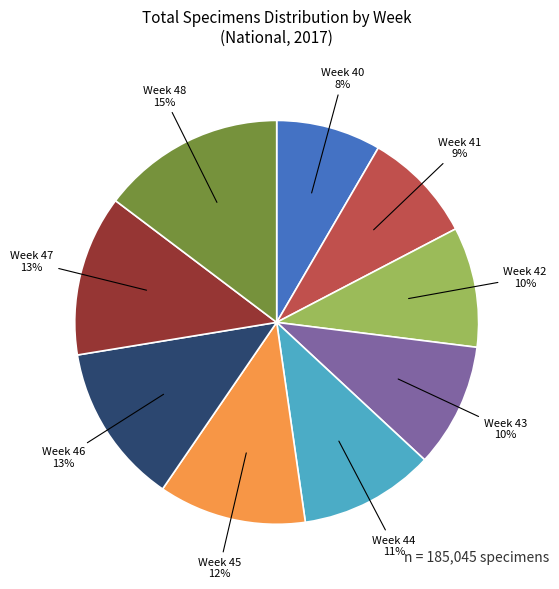

Count the number of slices in the pie.

9